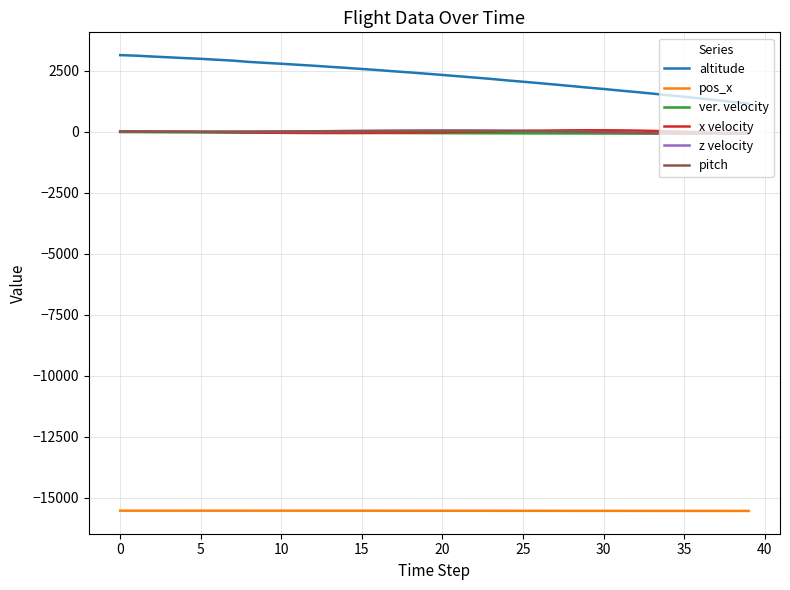

Which series has the largest total across all categories?

altitude